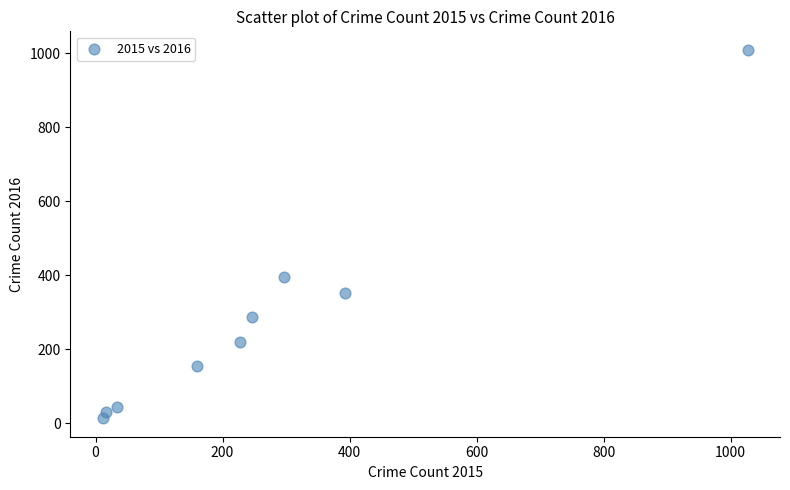

What is the average Y value?

278